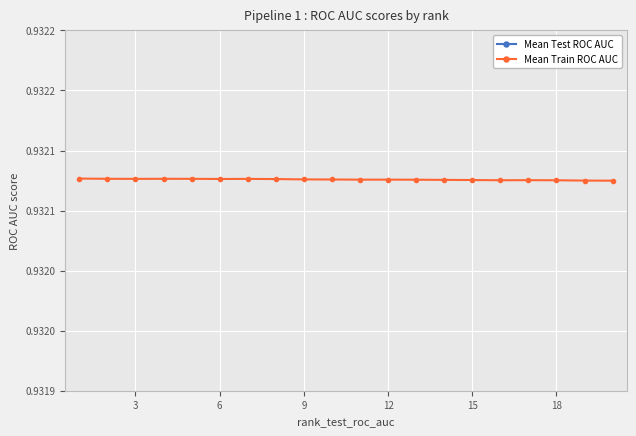

Rank the series by their average value, from highest to lowest.

Mean Train ROC AUC, Mean Test ROC AUC